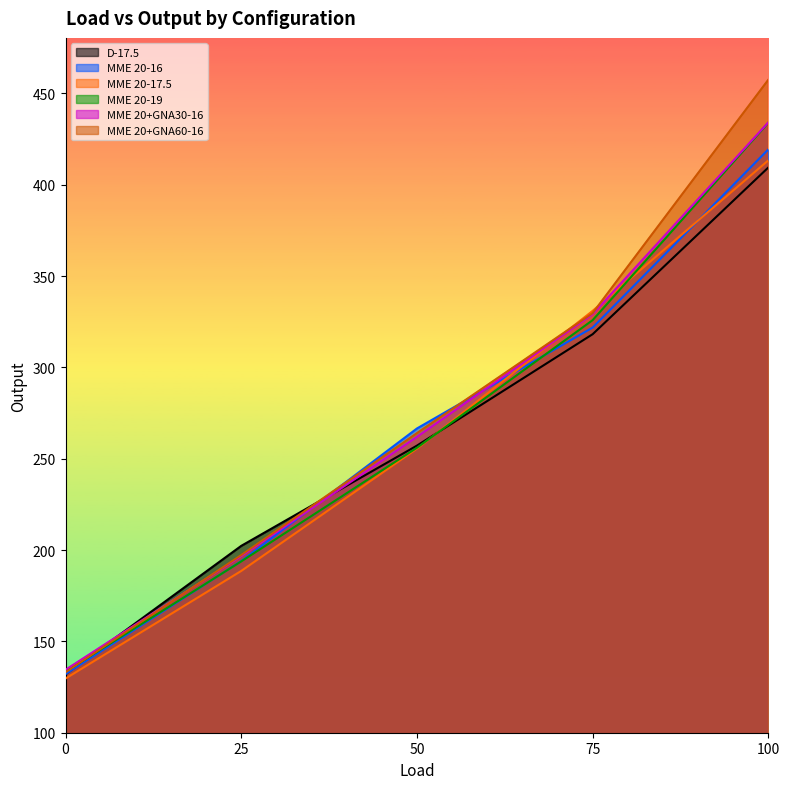

True or false: MME 20-16 has more than 2 interior local peaks.

False